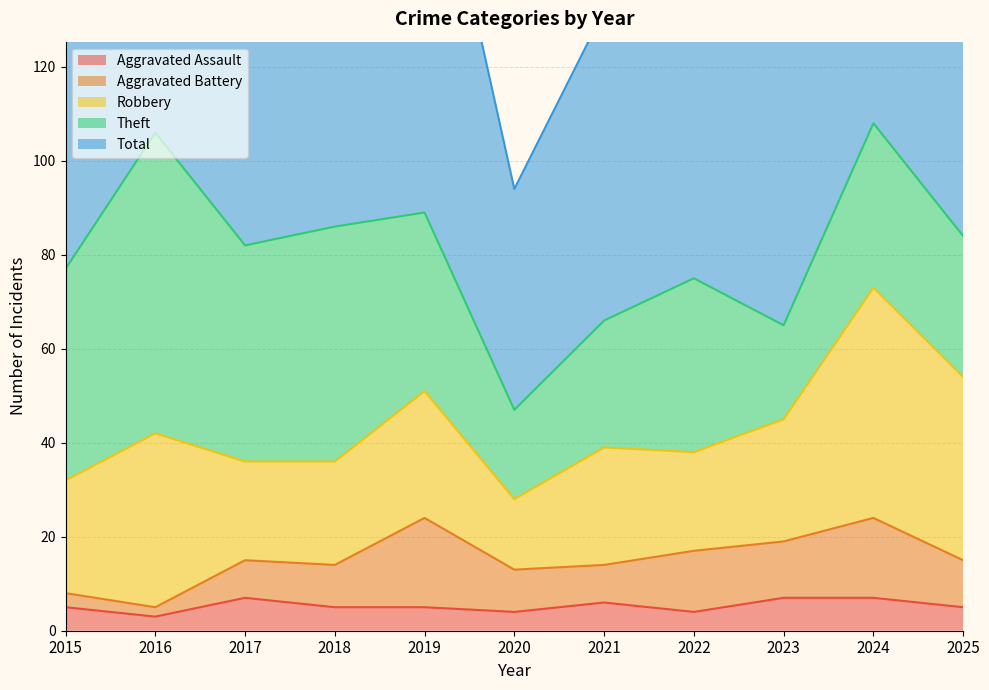

What is the sum of all Aggravated Assault values?

58